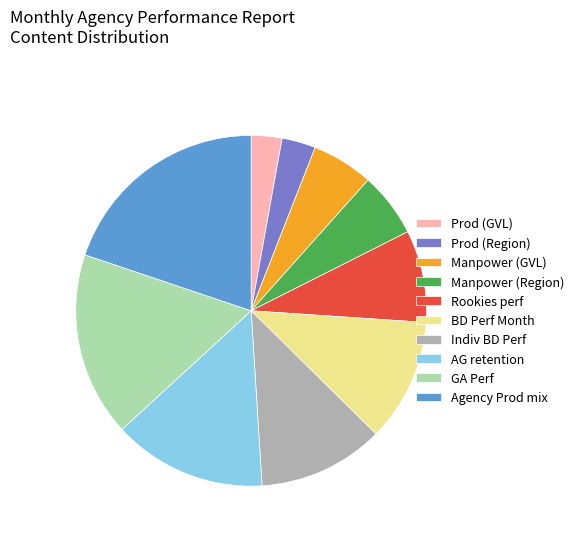

Between GA Perf and BD Perf Month, which is larger?

GA Perf